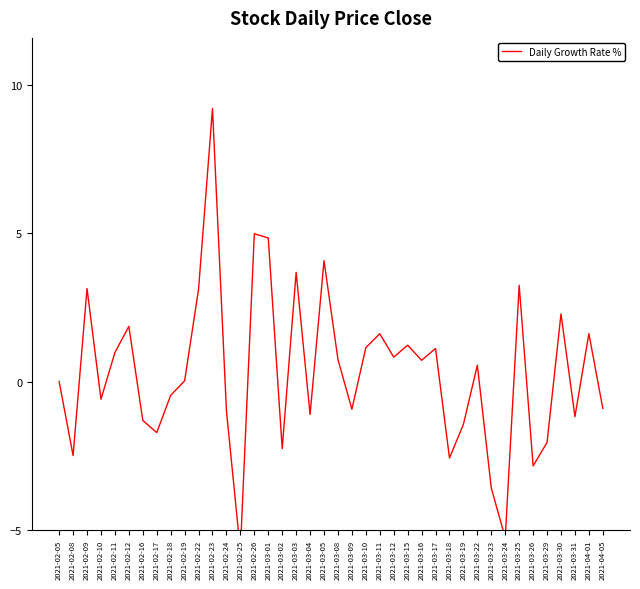

What is the value of the 27th point from the left?

0.7